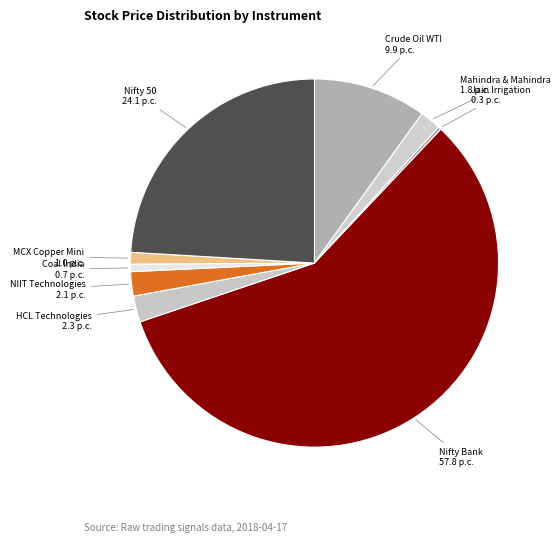

How many segments does this pie chart have?

9